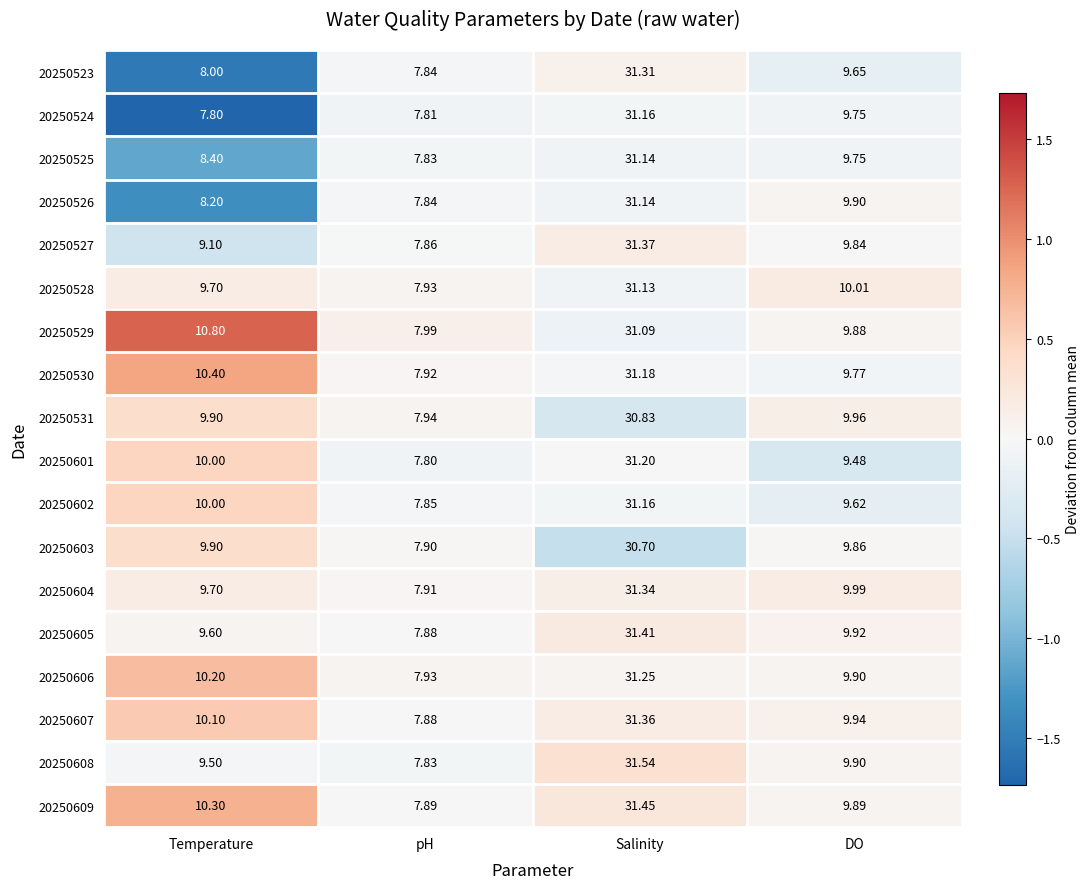

List the labels in order of 20250607 value, largest first.

Salinity, Temperature, DO, pH